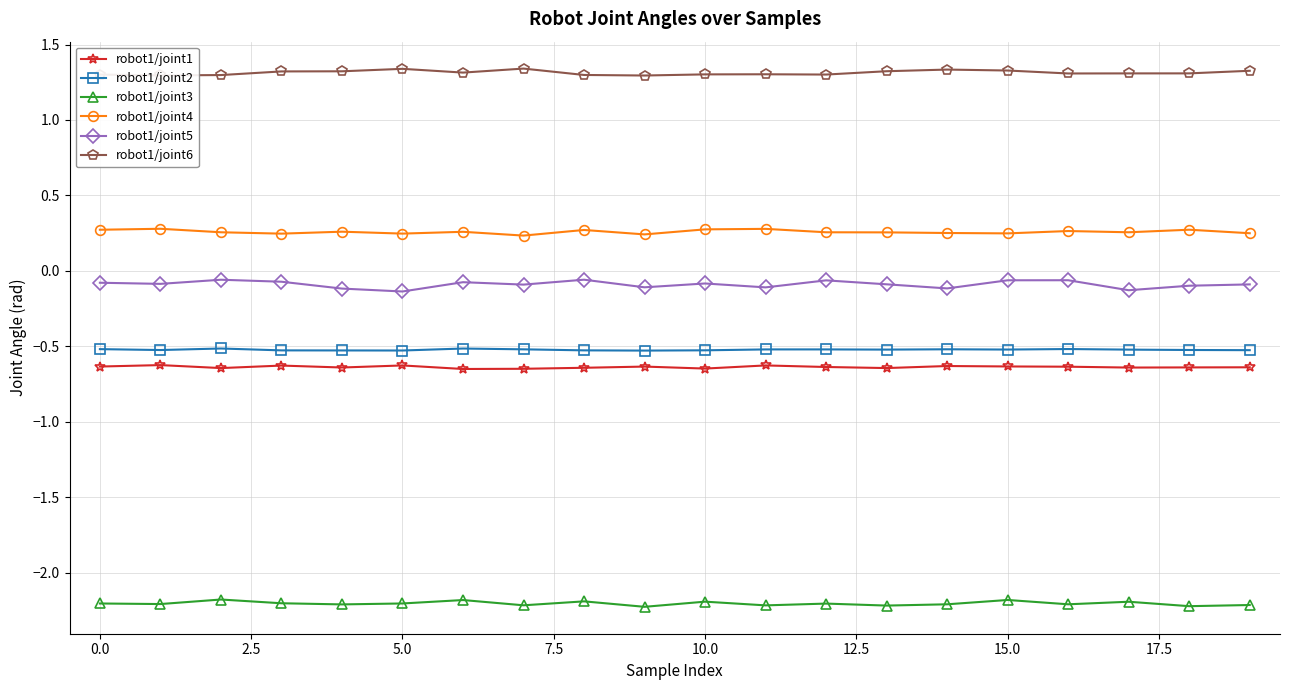

True or false: robot1/joint6 and robot1/joint5 intersect in this chart.

False